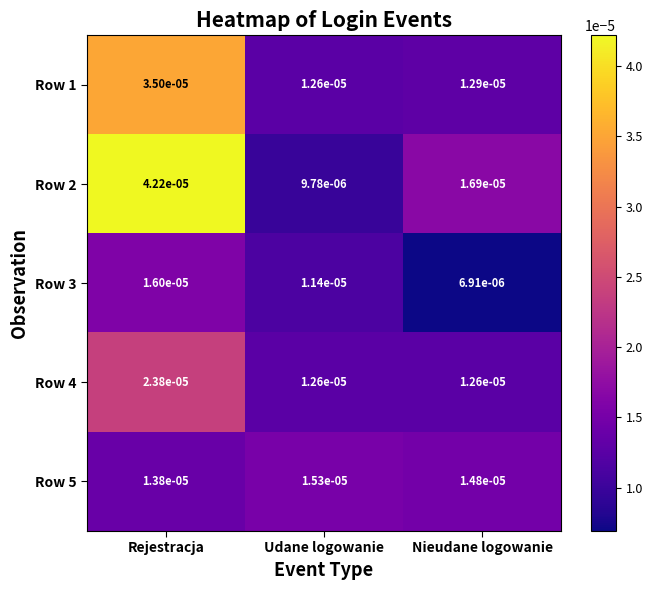

Rank the categories by Row 3 value from highest to lowest.

Rejestracja, Udane logowanie, Nieudane logowanie